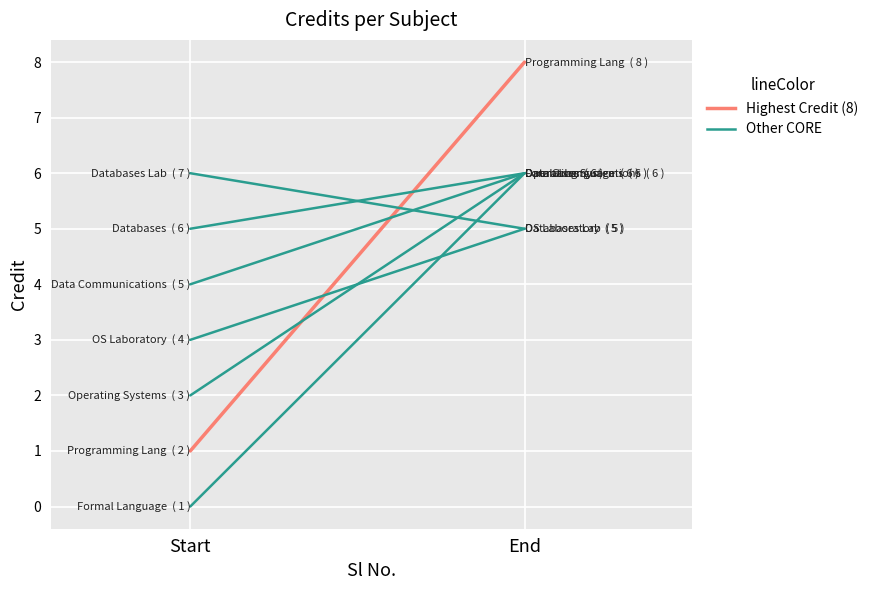

What is the total value across all series at Start?

7